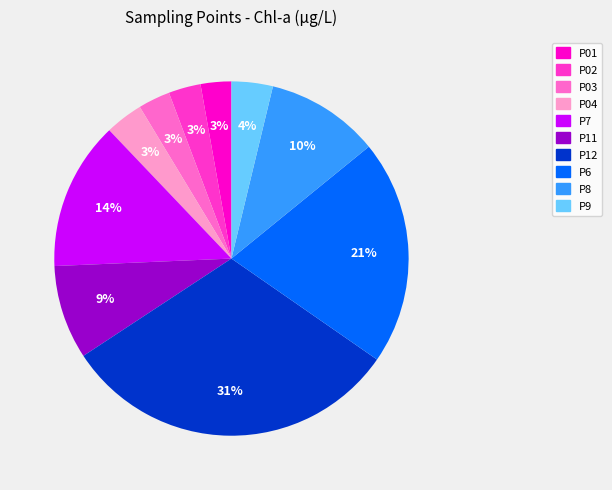

Do P8 and P03 together represent more than half of the pie?

No